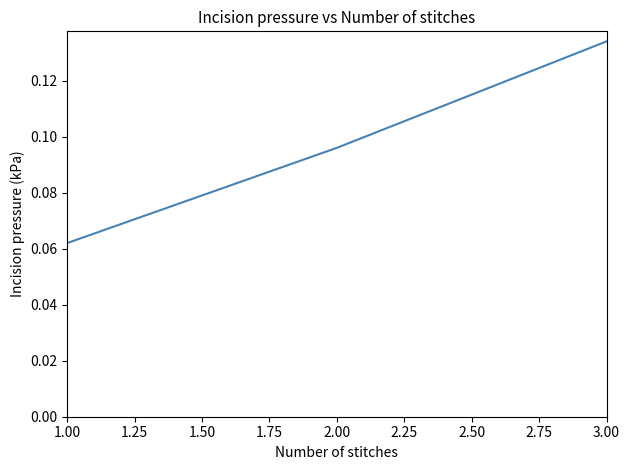

At which label is the value closest to 0?

1.00